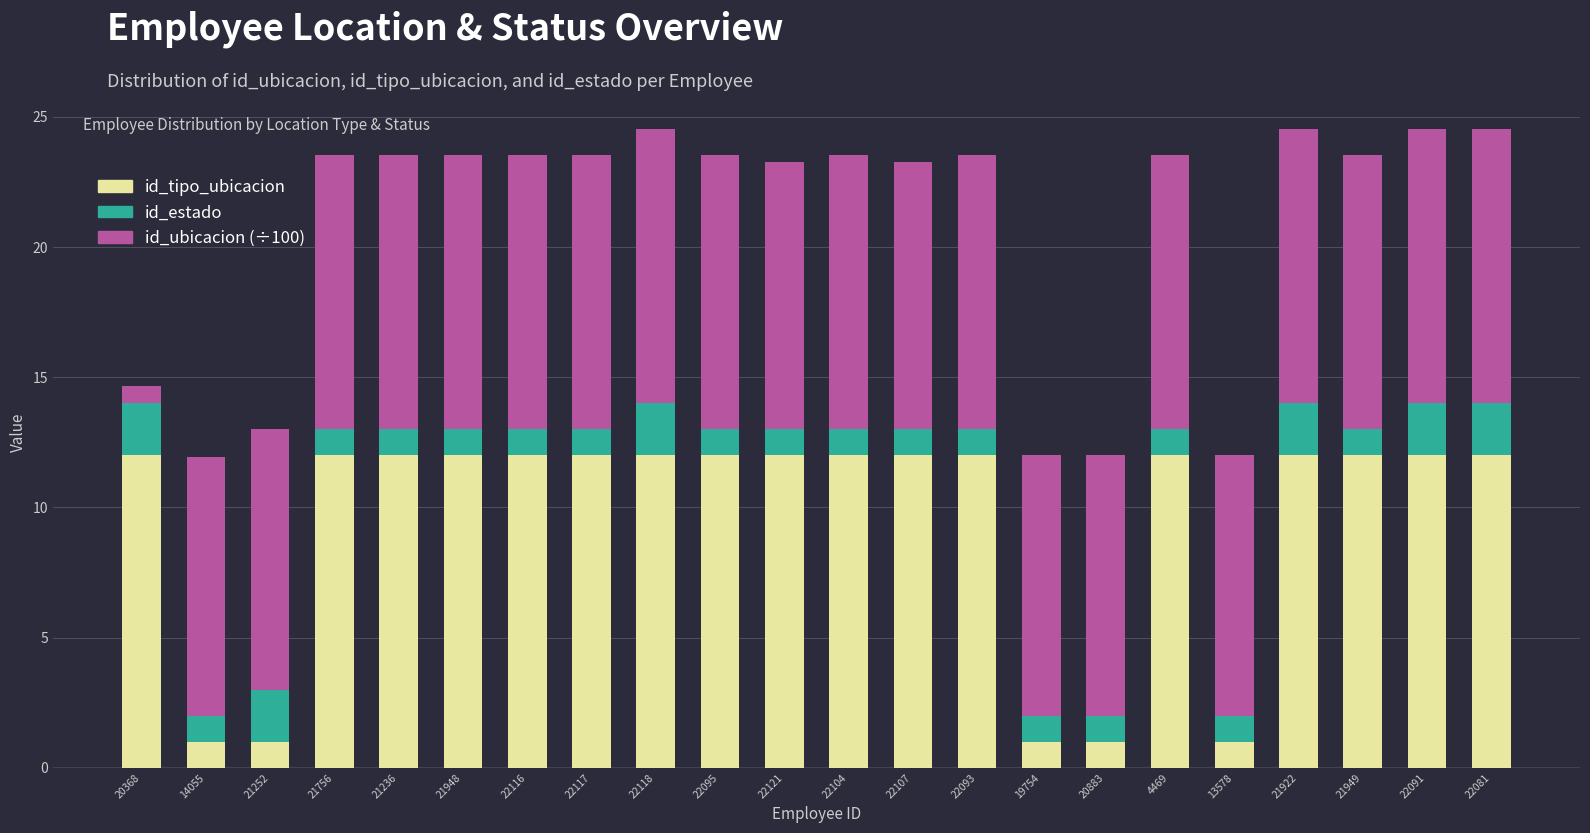

What is the difference between the maximum and minimum values in the id_tipo_ubicacion series?

11.0